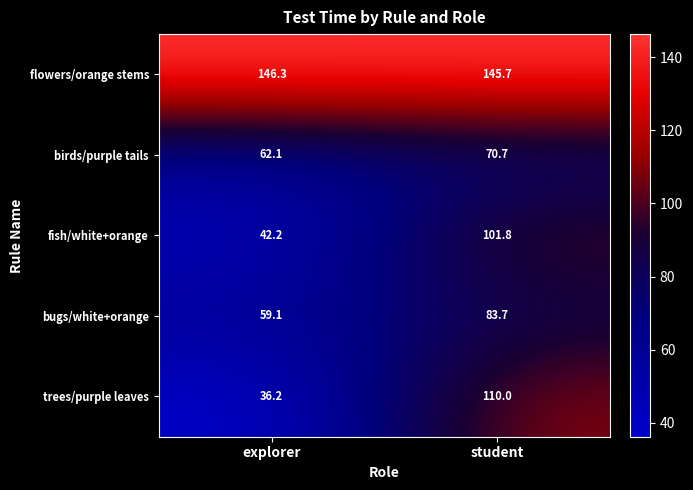

True or false: fish/white+orange has a value of 101.8 at student.

True